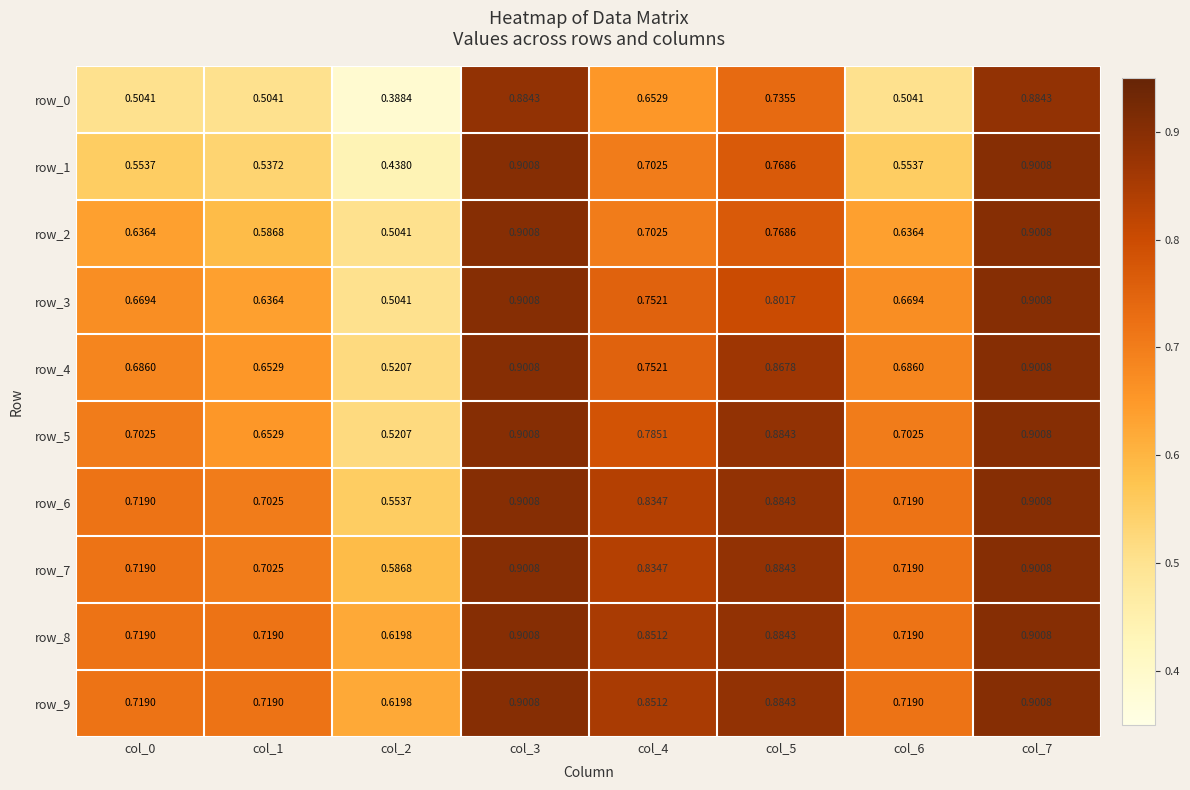

The row_2 series shows 1.1 at col_6. True or false?

False